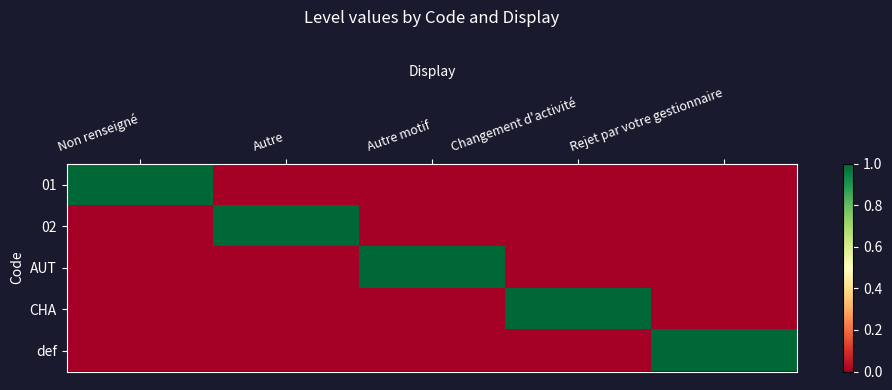

At which category is the sum across all series the highest?

Non renseigné